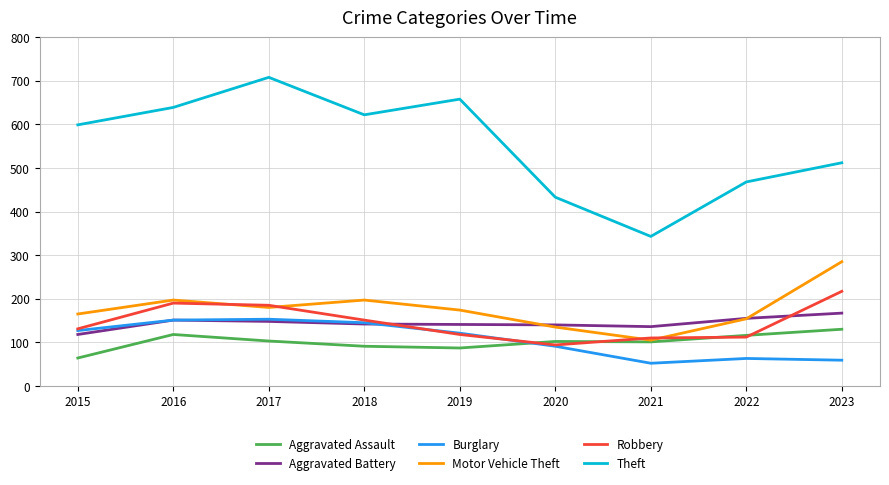

What is the difference between the maximum and second lowest values in the Burglary series?

94